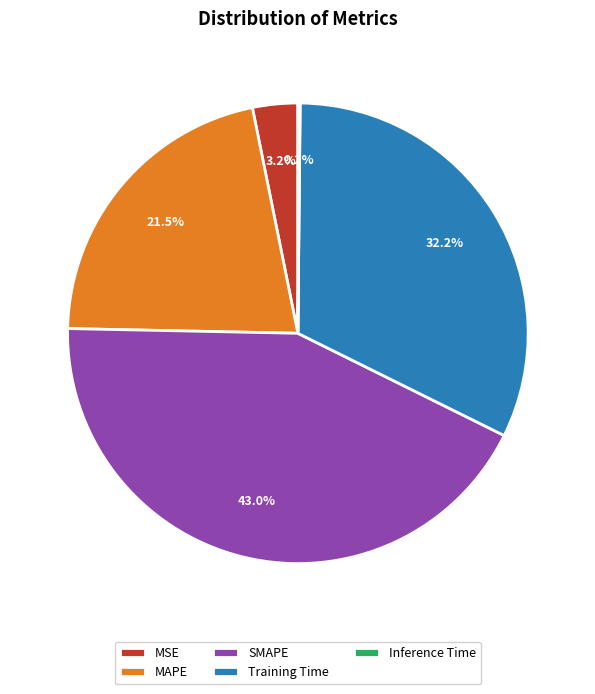

To the nearest percent, what is the difference between the largest and smallest slice percentages?

43%